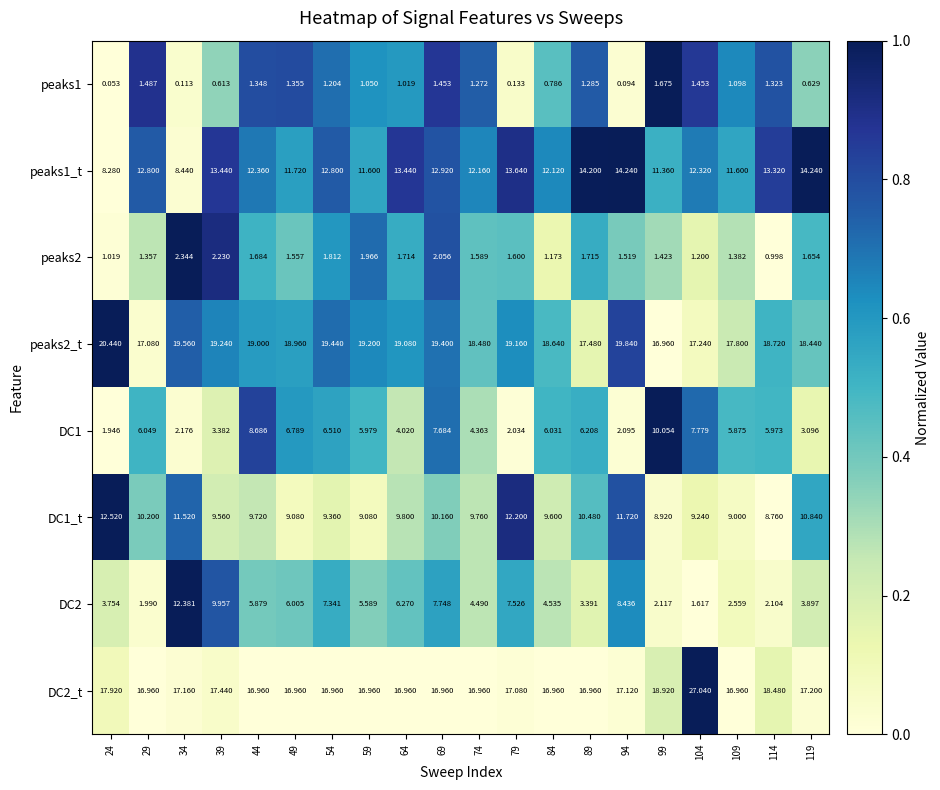

Is the value of peaks1_t at 84 greater than the value of peaks2_t at 24?

No